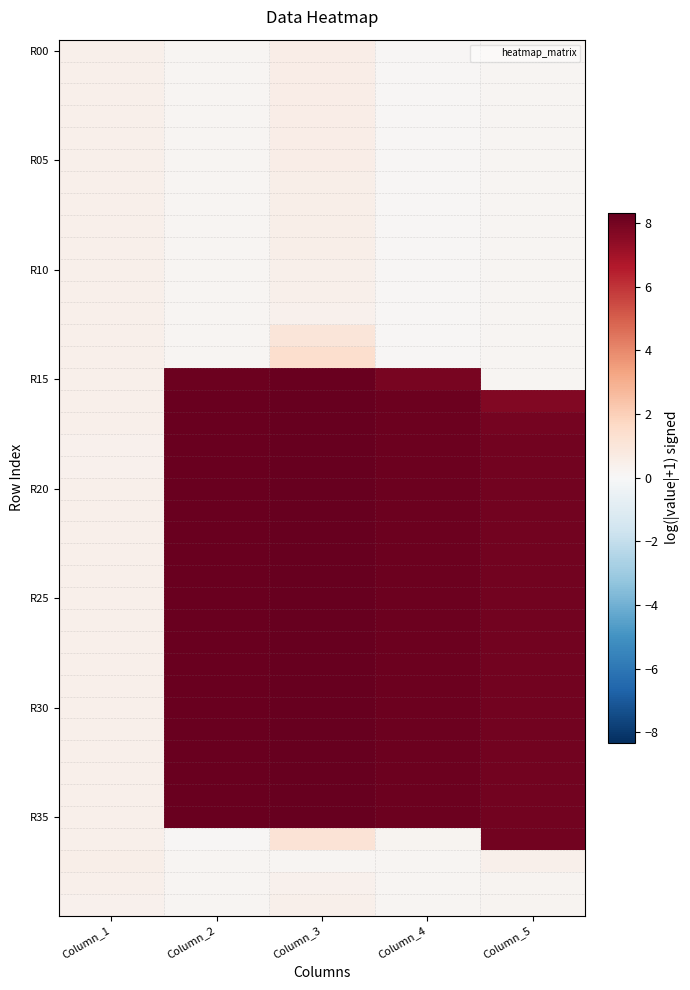

How many series are shown in this chart?

40